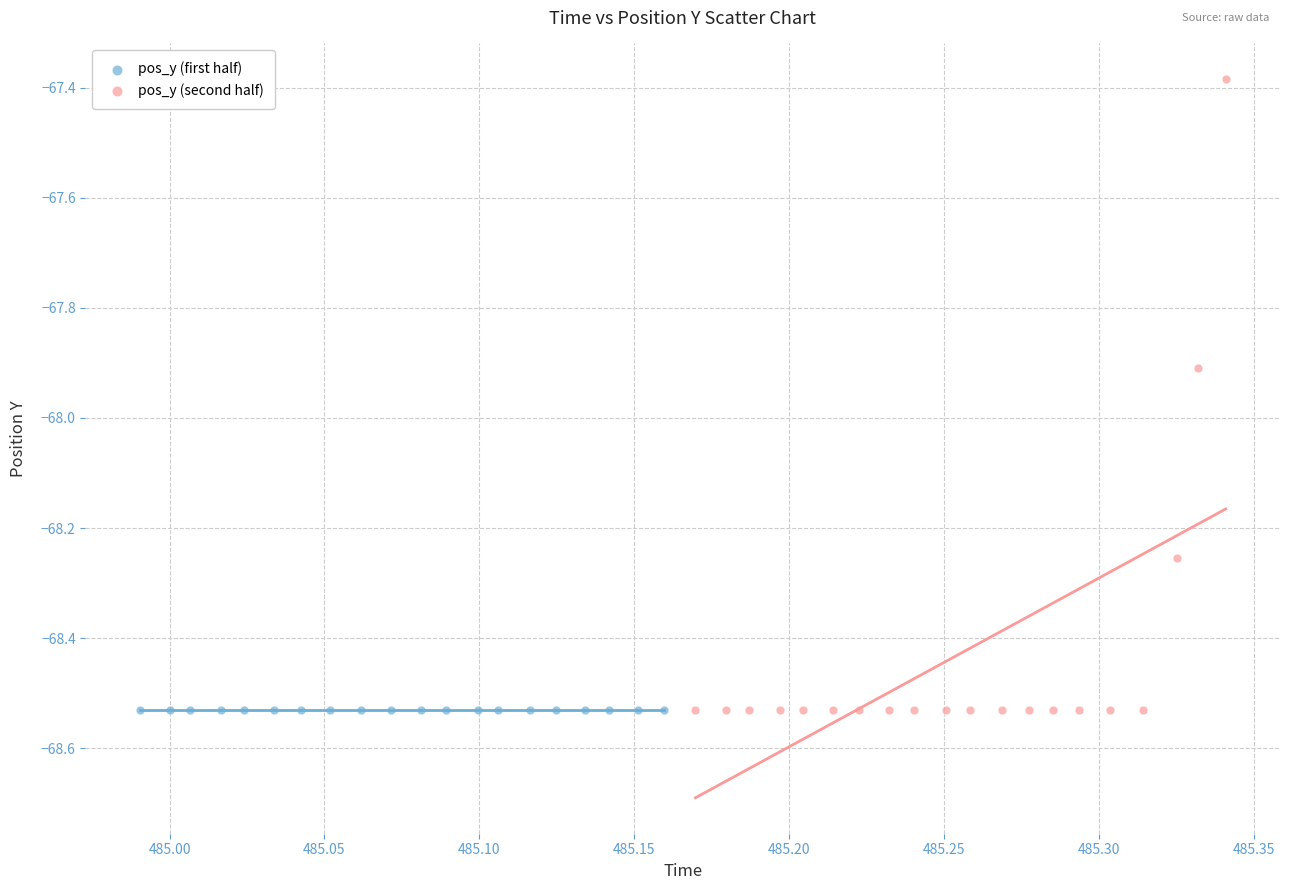

Which series reaches the maximum Y coordinate?

pos_y (second half)